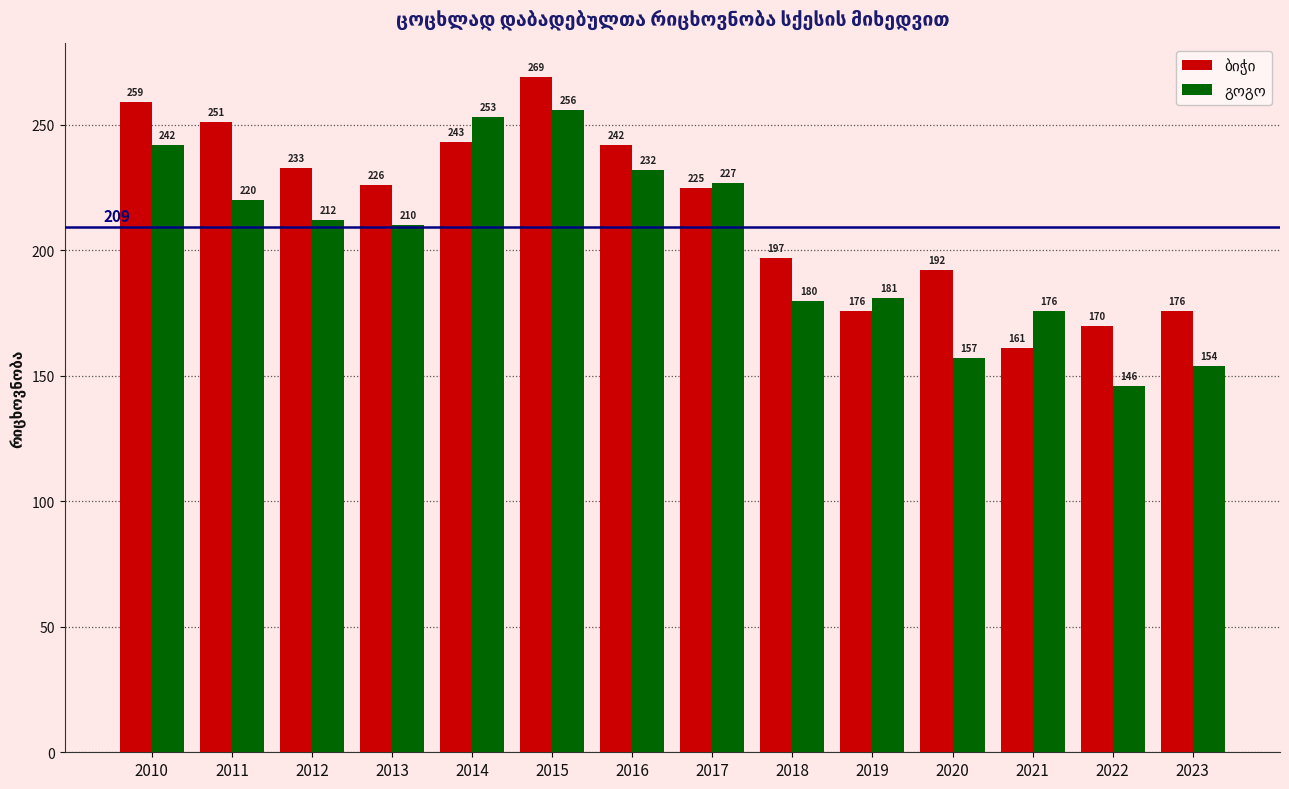

At how many categories does at least one series exceed 212?

8